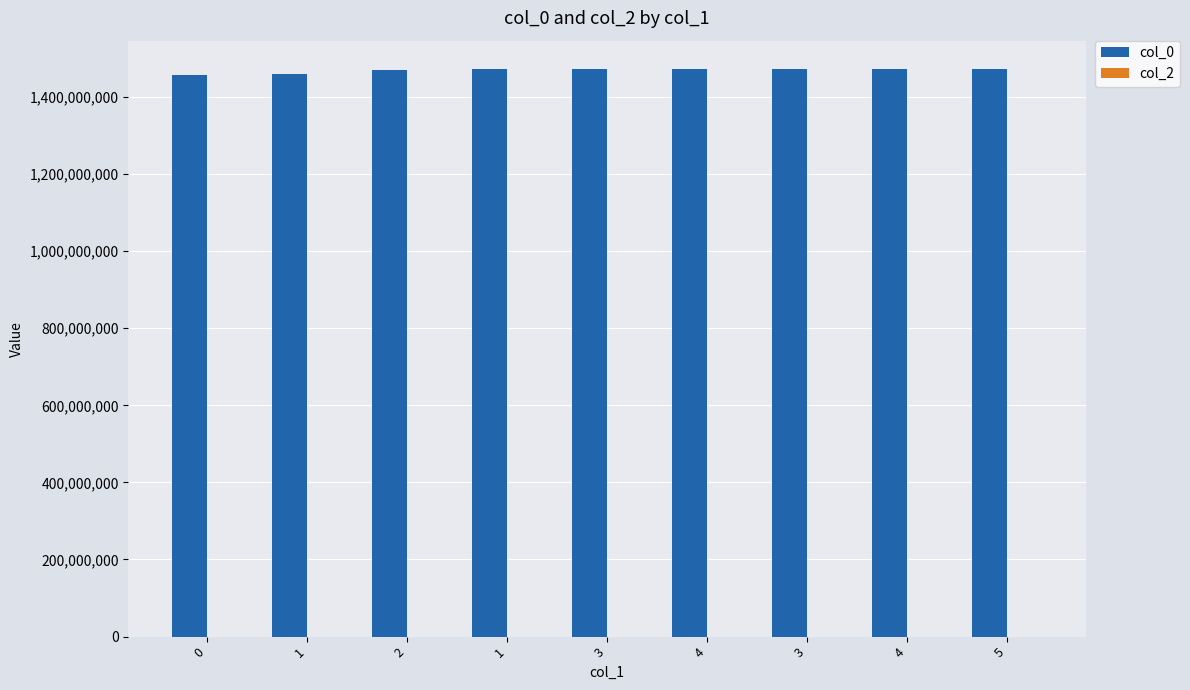

How many bars are there in total?

9